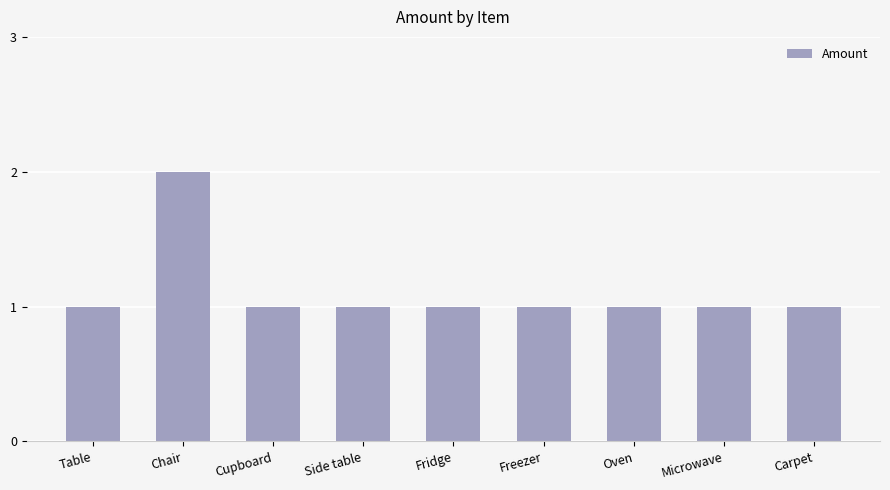

What position from the right is Chair?

8